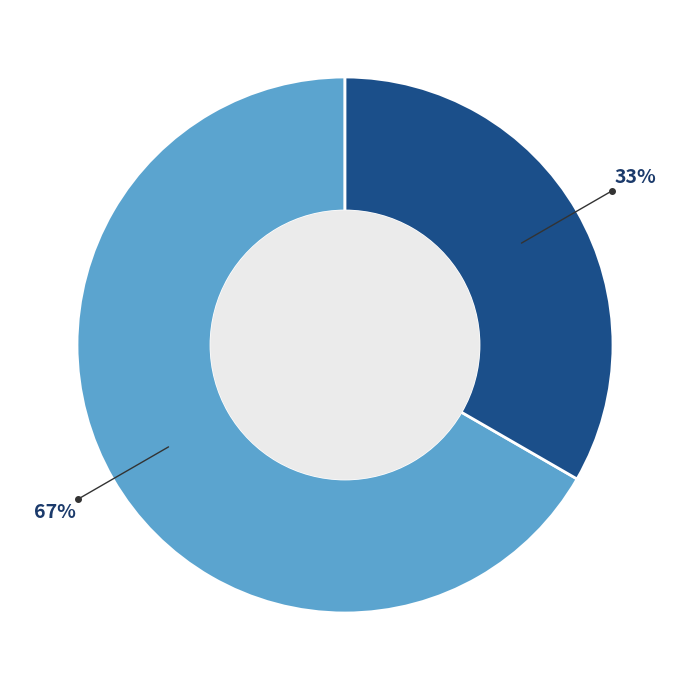

Is there a majority slice in this chart?

Yes